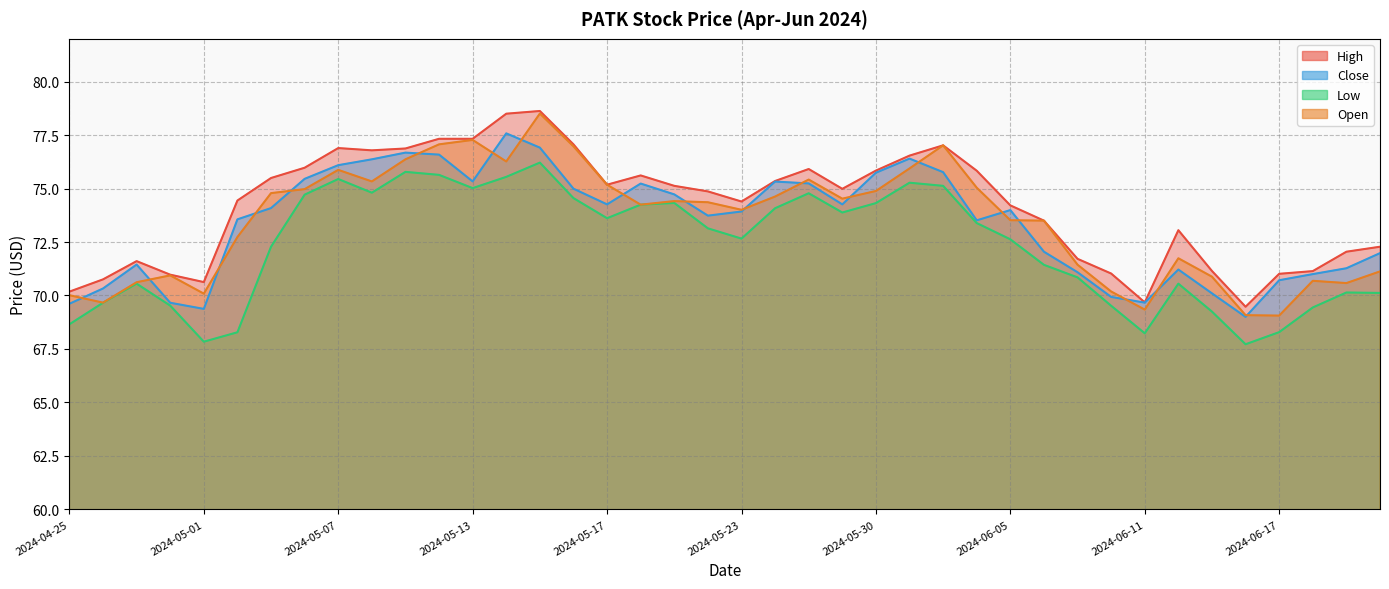

Which series has the largest total across all categories?

High